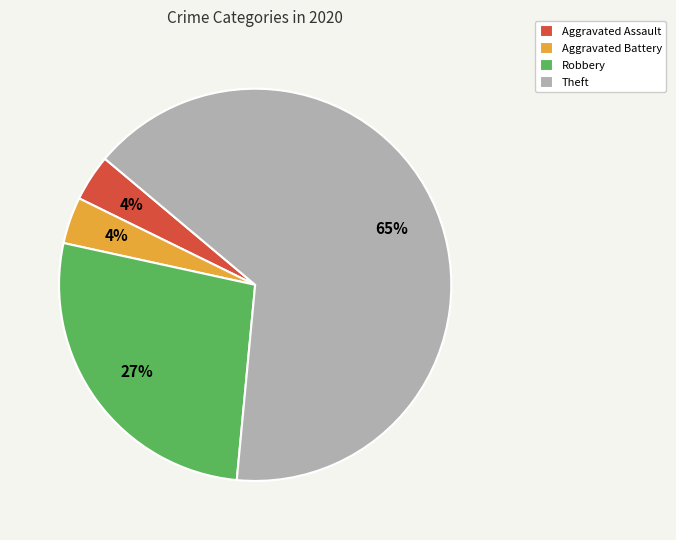

Which has a higher value, Robbery or Theft?

Theft